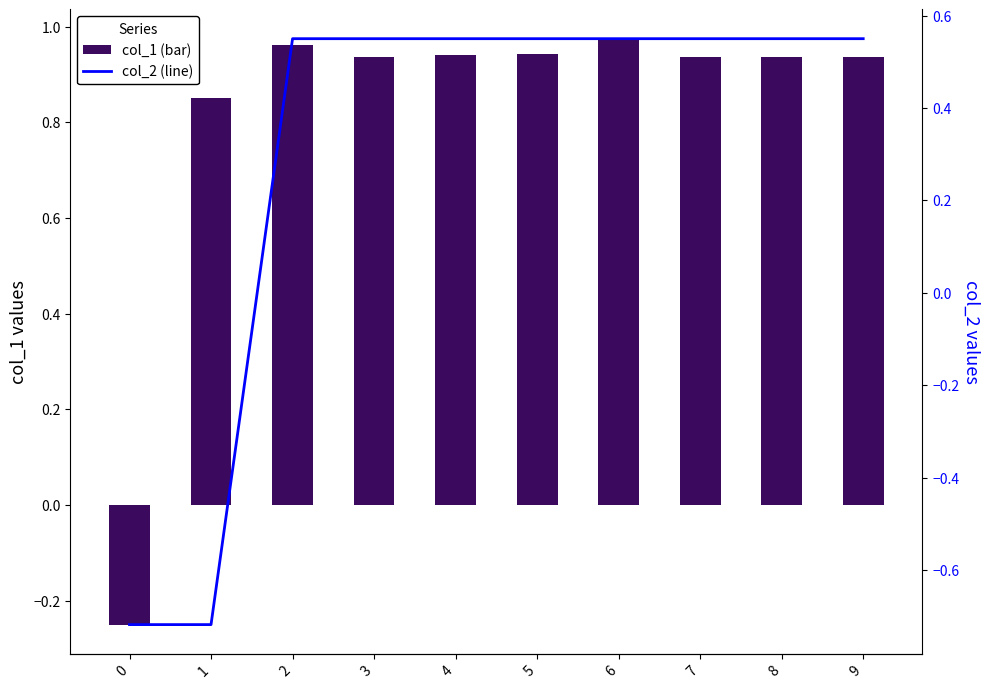

How many groups of bars are there?

10